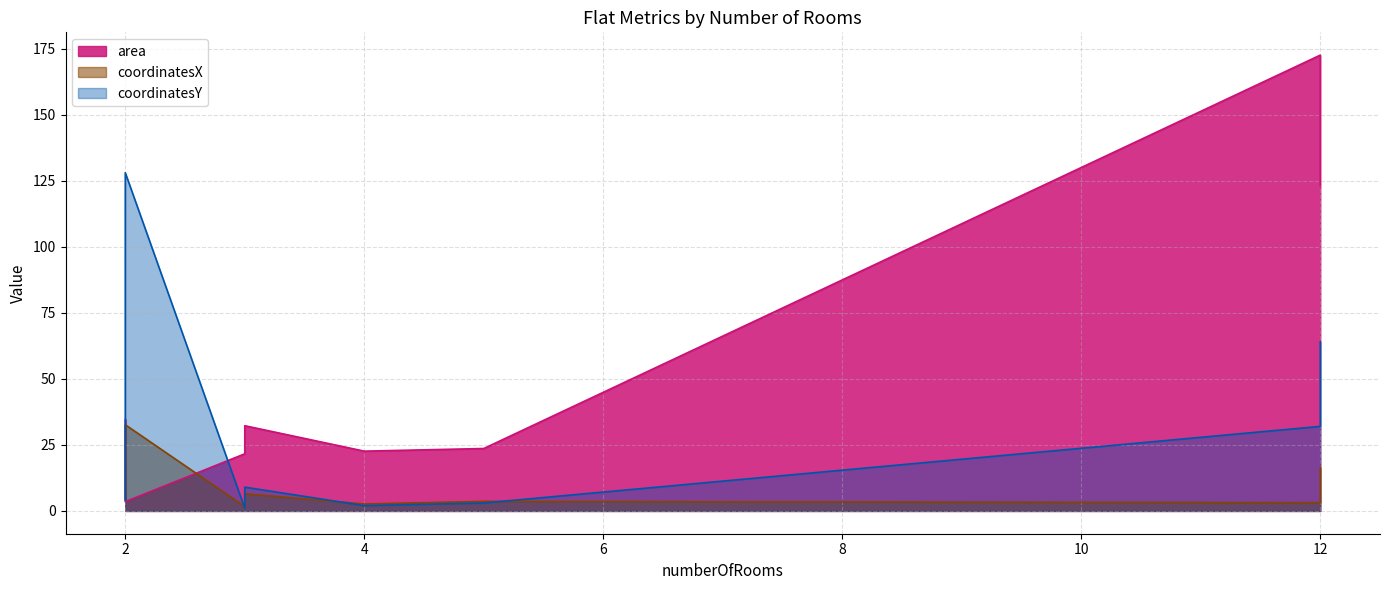

Does the chart have visible grid lines?

Yes